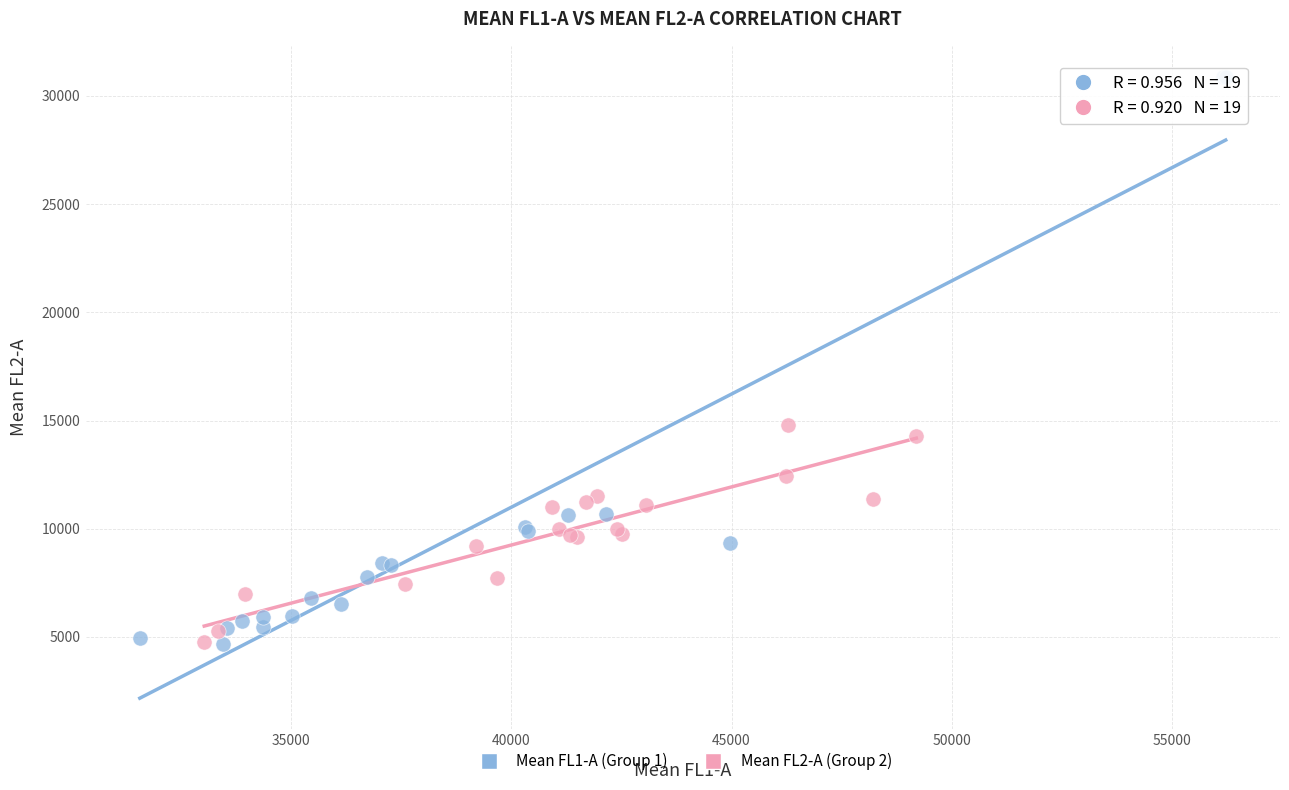

Which series has the widest spread of Y values?

Mean FL1-A (Group 1)